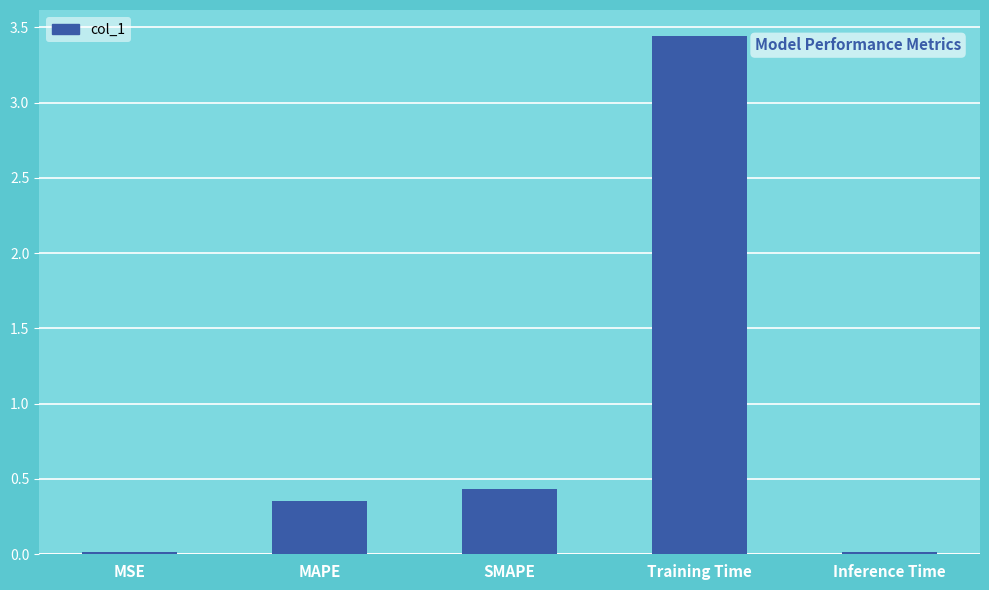

Which label corresponds to the largest value in the chart?

Training Time